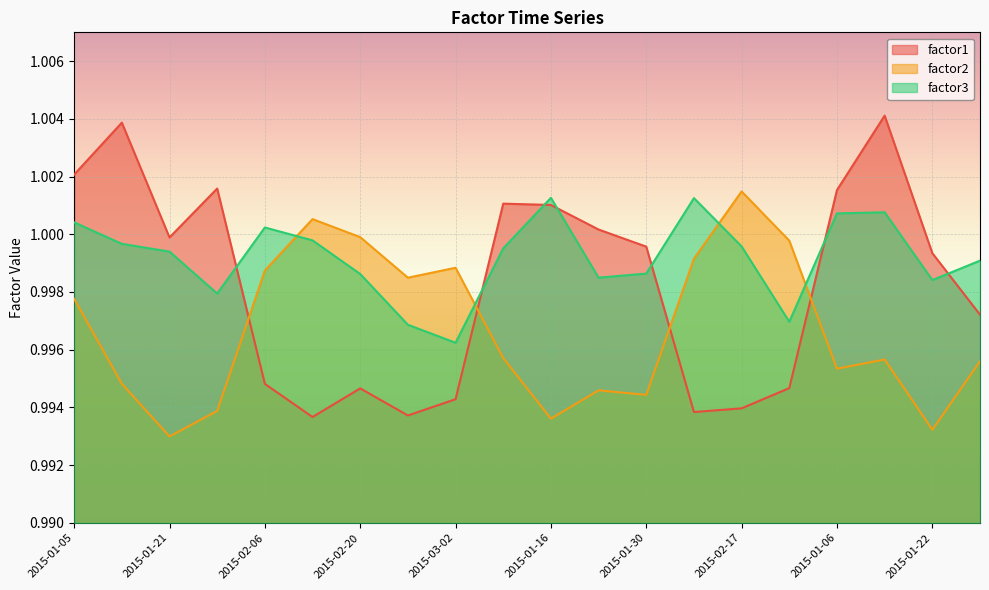

List the series in order of their overall mean, lowest first.

factor2, factor1, factor3